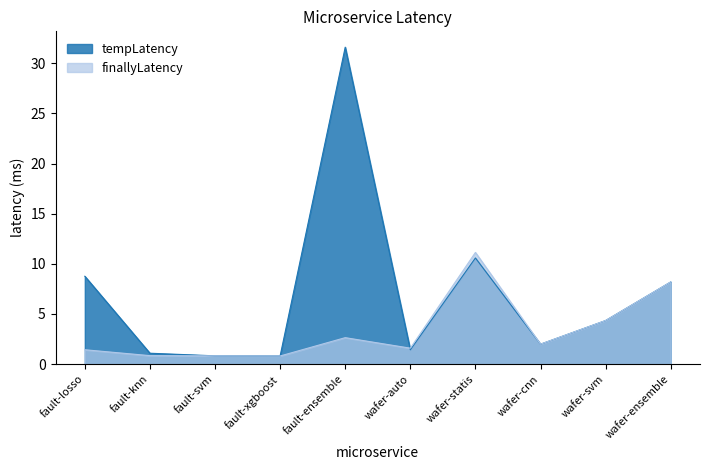

How many data points does each series have?

10